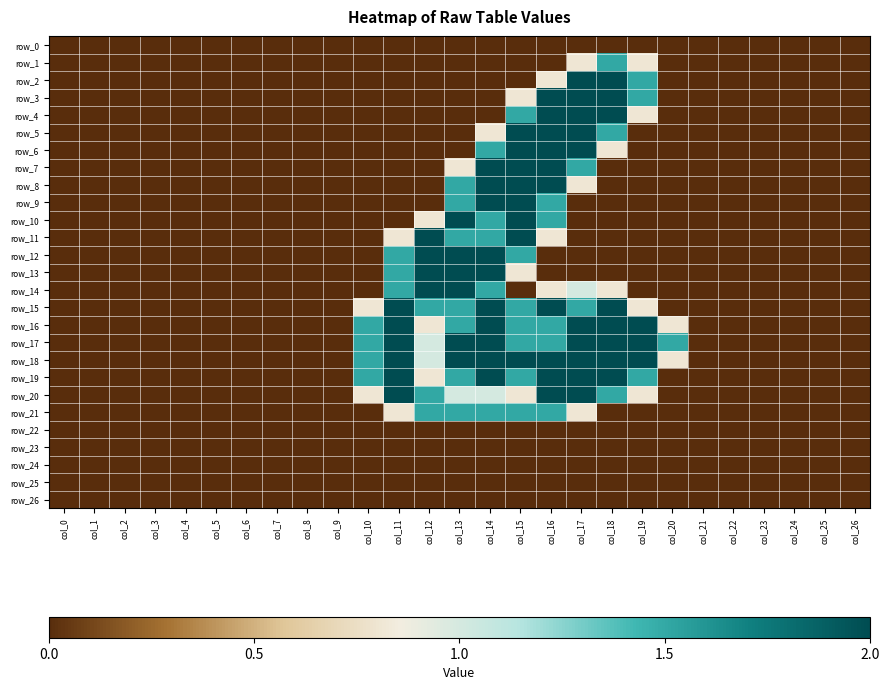

Reading left to right, extract all data points from this chart.

row_0: col_0=0.0	col_1=0.0	col_2=0.0	col_3=0.0	col_4=0.0	col_5=0.0	col_6=0.0	col_7=0.0	col_8=0.0	col_9=0.0	col_10=0.0	col_11=0.0	col_12=0.0	col_13=0.0	col_14=0.0	col_15=0.0	col_16=0.0	col_17=0.0	col_18=0.0	col_19=0.0	col_20=0.0	col_21=0.0	col_22=0.0	col_23=0.0	col_24=0.0	col_25=0.0	col_26=0.0
row_1: col_0=0.0	col_1=0.0	col_2=0.0	col_3=0.0	col_4=0.0	col_5=0.0	col_6=0.0	col_7=0.0	col_8=0.0	col_9=0.0	col_10=0.0	col_11=0.0	col_12=0.0	col_13=0.0	col_14=0.0	col_15=0.0	col_16=0.0	col_17=0.8	col_18=1.5	col_19=0.8	col_20=0.0	col_21=0.0	col_22=0.0	col_23=0.0	col_24=0.0	col_25=0.0	col_26=0.0
row_2: col_0=0.0	col_1=0.0	col_2=0.0	col_3=0.0	col_4=0.0	col_5=0.0	col_6=0.0	col_7=0.0	col_8=0.0	col_9=0.0	col_10=0.0	col_11=0.0	col_12=0.0	col_13=0.0	col_14=0.0	col_15=0.0	col_16=0.8	col_17=2.0	col_18=2.0	col_19=1.5	col_20=0.0	col_21=0.0	col_22=0.0	col_23=0.0	col_24=0.0	col_25=0.0	col_26=0.0
row_3: col_0=0.0	col_1=0.0	col_2=0.0	col_3=0.0	col_4=0.0	col_5=0.0	col_6=0.0	col_7=0.0	col_8=0.0	col_9=0.0	col_10=0.0	col_11=0.0	col_12=0.0	col_13=0.0	col_14=0.0	col_15=0.8	col_16=2.0	col_17=2.0	col_18=2.0	col_19=1.5	col_20=0.0	col_21=0.0	col_22=0.0	col_23=0.0	col_24=0.0	col_25=0.0	col_26=0.0
row_4: col_0=0.0	col_1=0.0	col_2=0.0	col_3=0.0	col_4=0.0	col_5=0.0	col_6=0.0	col_7=0.0	col_8=0.0	col_9=0.0	col_10=0.0	col_11=0.0	col_12=0.0	col_13=0.0	col_14=0.0	col_15=1.5	col_16=2.0	col_17=2.0	col_18=2.0	col_19=0.8	col_20=0.0	col_21=0.0	col_22=0.0	col_23=0.0	col_24=0.0	col_25=0.0	col_26=0.0
row_5: col_0=0.0	col_1=0.0	col_2=0.0	col_3=0.0	col_4=0.0	col_5=0.0	col_6=0.0	col_7=0.0	col_8=0.0	col_9=0.0	col_10=0.0	col_11=0.0	col_12=0.0	col_13=0.0	col_14=0.8	col_15=2.0	col_16=2.0	col_17=2.0	col_18=1.5	col_19=0.0	col_20=0.0	col_21=0.0	col_22=0.0	col_23=0.0	col_24=0.0	col_25=0.0	col_26=0.0
row_6: col_0=0.0	col_1=0.0	col_2=0.0	col_3=0.0	col_4=0.0	col_5=0.0	col_6=0.0	col_7=0.0	col_8=0.0	col_9=0.0	col_10=0.0	col_11=0.0	col_12=0.0	col_13=0.0	col_14=1.5	col_15=2.0	col_16=2.0	col_17=2.0	col_18=0.8	col_19=0.0	col_20=0.0	col_21=0.0	col_22=0.0	col_23=0.0	col_24=0.0	col_25=0.0	col_26=0.0
row_7: col_0=0.0	col_1=0.0	col_2=0.0	col_3=0.0	col_4=0.0	col_5=0.0	col_6=0.0	col_7=0.0	col_8=0.0	col_9=0.0	col_10=0.0	col_11=0.0	col_12=0.0	col_13=0.8	col_14=2.0	col_15=2.0	col_16=2.0	col_17=1.5	col_18=0.0	col_19=0.0	col_20=0.0	col_21=0.0	col_22=0.0	col_23=0.0	col_24=0.0	col_25=0.0	col_26=0.0
row_8: col_0=0.0	col_1=0.0	col_2=0.0	col_3=0.0	col_4=0.0	col_5=0.0	col_6=0.0	col_7=0.0	col_8=0.0	col_9=0.0	col_10=0.0	col_11=0.0	col_12=0.0	col_13=1.5	col_14=2.0	col_15=2.0	col_16=2.0	col_17=0.8	col_18=0.0	col_19=0.0	col_20=0.0	col_21=0.0	col_22=0.0	col_23=0.0	col_24=0.0	col_25=0.0	col_26=0.0
row_9: col_0=0.0	col_1=0.0	col_2=0.0	col_3=0.0	col_4=0.0	col_5=0.0	col_6=0.0	col_7=0.0	col_8=0.0	col_9=0.0	col_10=0.0	col_11=0.0	col_12=0.0	col_13=1.5	col_14=2.0	col_15=2.0	col_16=1.5	col_17=0.0	col_18=0.0	col_19=0.0	col_20=0.0	col_21=0.0	col_22=0.0	col_23=0.0	col_24=0.0	col_25=0.0	col_26=0.0
row_10: col_0=0.0	col_1=0.0	col_2=0.0	col_3=0.0	col_4=0.0	col_5=0.0	col_6=0.0	col_7=0.0	col_8=0.0	col_9=0.0	col_10=0.0	col_11=0.0	col_12=0.8	col_13=2.0	col_14=1.5	col_15=2.0	col_16=1.5	col_17=0.0	col_18=0.0	col_19=0.0	col_20=0.0	col_21=0.0	col_22=0.0	col_23=0.0	col_24=0.0	col_25=0.0	col_26=0.0
row_11: col_0=0.0	col_1=0.0	col_2=0.0	col_3=0.0	col_4=0.0	col_5=0.0	col_6=0.0	col_7=0.0	col_8=0.0	col_9=0.0	col_10=0.0	col_11=0.8	col_12=2.0	col_13=1.5	col_14=1.5	col_15=2.0	col_16=0.8	col_17=0.0	col_18=0.0	col_19=0.0	col_20=0.0	col_21=0.0	col_22=0.0	col_23=0.0	col_24=0.0	col_25=0.0	col_26=0.0
row_12: col_0=0.0	col_1=0.0	col_2=0.0	col_3=0.0	col_4=0.0	col_5=0.0	col_6=0.0	col_7=0.0	col_8=0.0	col_9=0.0	col_10=0.0	col_11=1.5	col_12=2.0	col_13=2.0	col_14=2.0	col_15=1.5	col_16=0.0	col_17=0.0	col_18=0.0	col_19=0.0	col_20=0.0	col_21=0.0	col_22=0.0	col_23=0.0	col_24=0.0	col_25=0.0	col_26=0.0
row_13: col_0=0.0	col_1=0.0	col_2=0.0	col_3=0.0	col_4=0.0	col_5=0.0	col_6=0.0	col_7=0.0	col_8=0.0	col_9=0.0	col_10=0.0	col_11=1.5	col_12=2.0	col_13=2.0	col_14=2.0	col_15=0.8	col_16=0.0	col_17=0.0	col_18=0.0	col_19=0.0	col_20=0.0	col_21=0.0	col_22=0.0	col_23=0.0	col_24=0.0	col_25=0.0	col_26=0.0
row_14: col_0=0.0	col_1=0.0	col_2=0.0	col_3=0.0	col_4=0.0	col_5=0.0	col_6=0.0	col_7=0.0	col_8=0.0	col_9=0.0	col_10=0.0	col_11=1.5	col_12=2.0	col_13=2.0	col_14=1.5	col_15=0.0	col_16=0.8	col_17=1.0	col_18=0.8	col_19=0.0	col_20=0.0	col_21=0.0	col_22=0.0	col_23=0.0	col_24=0.0	col_25=0.0	col_26=0.0
row_15: col_0=0.0	col_1=0.0	col_2=0.0	col_3=0.0	col_4=0.0	col_5=0.0	col_6=0.0	col_7=0.0	col_8=0.0	col_9=0.0	col_10=0.8	col_11=2.0	col_12=1.5	col_13=1.5	col_14=2.0	col_15=1.5	col_16=2.0	col_17=1.5	col_18=2.0	col_19=0.8	col_20=0.0	col_21=0.0	col_22=0.0	col_23=0.0	col_24=0.0	col_25=0.0	col_26=0.0
row_16: col_0=0.0	col_1=0.0	col_2=0.0	col_3=0.0	col_4=0.0	col_5=0.0	col_6=0.0	col_7=0.0	col_8=0.0	col_9=0.0	col_10=1.5	col_11=2.0	col_12=0.8	col_13=1.5	col_14=2.0	col_15=1.5	col_16=1.5	col_17=2.0	col_18=2.0	col_19=2.0	col_20=0.8	col_21=0.0	col_22=0.0	col_23=0.0	col_24=0.0	col_25=0.0	col_26=0.0
row_17: col_0=0.0	col_1=0.0	col_2=0.0	col_3=0.0	col_4=0.0	col_5=0.0	col_6=0.0	col_7=0.0	col_8=0.0	col_9=0.0	col_10=1.5	col_11=2.0	col_12=1.0	col_13=2.0	col_14=2.0	col_15=1.5	col_16=1.5	col_17=2.0	col_18=2.0	col_19=2.0	col_20=1.5	col_21=0.0	col_22=0.0	col_23=0.0	col_24=0.0	col_25=0.0	col_26=0.0
row_18: col_0=0.0	col_1=0.0	col_2=0.0	col_3=0.0	col_4=0.0	col_5=0.0	col_6=0.0	col_7=0.0	col_8=0.0	col_9=0.0	col_10=1.5	col_11=2.0	col_12=1.0	col_13=2.0	col_14=2.0	col_15=2.0	col_16=2.0	col_17=2.0	col_18=2.0	col_19=2.0	col_20=0.8	col_21=0.0	col_22=0.0	col_23=0.0	col_24=0.0	col_25=0.0	col_26=0.0
row_19: col_0=0.0	col_1=0.0	col_2=0.0	col_3=0.0	col_4=0.0	col_5=0.0	col_6=0.0	col_7=0.0	col_8=0.0	col_9=0.0	col_10=1.5	col_11=2.0	col_12=0.8	col_13=1.5	col_14=2.0	col_15=1.5	col_16=2.0	col_17=2.0	col_18=2.0	col_19=1.5	col_20=0.0	col_21=0.0	col_22=0.0	col_23=0.0	col_24=0.0	col_25=0.0	col_26=0.0
row_20: col_0=0.0	col_1=0.0	col_2=0.0	col_3=0.0	col_4=0.0	col_5=0.0	col_6=0.0	col_7=0.0	col_8=0.0	col_9=0.0	col_10=0.8	col_11=2.0	col_12=1.5	col_13=1.0	col_14=1.0	col_15=0.8	col_16=2.0	col_17=2.0	col_18=1.5	col_19=0.8	col_20=0.0	col_21=0.0	col_22=0.0	col_23=0.0	col_24=0.0	col_25=0.0	col_26=0.0
row_21: col_0=0.0	col_1=0.0	col_2=0.0	col_3=0.0	col_4=0.0	col_5=0.0	col_6=0.0	col_7=0.0	col_8=0.0	col_9=0.0	col_10=0.0	col_11=0.8	col_12=1.5	col_13=1.5	col_14=1.5	col_15=1.5	col_16=1.5	col_17=0.8	col_18=0.0	col_19=0.0	col_20=0.0	col_21=0.0	col_22=0.0	col_23=0.0	col_24=0.0	col_25=0.0	col_26=0.0
row_22: col_0=0.0	col_1=0.0	col_2=0.0	col_3=0.0	col_4=0.0	col_5=0.0	col_6=0.0	col_7=0.0	col_8=0.0	col_9=0.0	col_10=0.0	col_11=0.0	col_12=0.0	col_13=0.0	col_14=0.0	col_15=0.0	col_16=0.0	col_17=0.0	col_18=0.0	col_19=0.0	col_20=0.0	col_21=0.0	col_22=0.0	col_23=0.0	col_24=0.0	col_25=0.0	col_26=0.0
row_23: col_0=0.0	col_1=0.0	col_2=0.0	col_3=0.0	col_4=0.0	col_5=0.0	col_6=0.0	col_7=0.0	col_8=0.0	col_9=0.0	col_10=0.0	col_11=0.0	col_12=0.0	col_13=0.0	col_14=0.0	col_15=0.0	col_16=0.0	col_17=0.0	col_18=0.0	col_19=0.0	col_20=0.0	col_21=0.0	col_22=0.0	col_23=0.0	col_24=0.0	col_25=0.0	col_26=0.0
row_24: col_0=0.0	col_1=0.0	col_2=0.0	col_3=0.0	col_4=0.0	col_5=0.0	col_6=0.0	col_7=0.0	col_8=0.0	col_9=0.0	col_10=0.0	col_11=0.0	col_12=0.0	col_13=0.0	col_14=0.0	col_15=0.0	col_16=0.0	col_17=0.0	col_18=0.0	col_19=0.0	col_20=0.0	col_21=0.0	col_22=0.0	col_23=0.0	col_24=0.0	col_25=0.0	col_26=0.0
row_25: col_0=0.0	col_1=0.0	col_2=0.0	col_3=0.0	col_4=0.0	col_5=0.0	col_6=0.0	col_7=0.0	col_8=0.0	col_9=0.0	col_10=0.0	col_11=0.0	col_12=0.0	col_13=0.0	col_14=0.0	col_15=0.0	col_16=0.0	col_17=0.0	col_18=0.0	col_19=0.0	col_20=0.0	col_21=0.0	col_22=0.0	col_23=0.0	col_24=0.0	col_25=0.0	col_26=0.0
row_26: col_0=0.0	col_1=0.0	col_2=0.0	col_3=0.0	col_4=0.0	col_5=0.0	col_6=0.0	col_7=0.0	col_8=0.0	col_9=0.0	col_10=0.0	col_11=0.0	col_12=0.0	col_13=0.0	col_14=0.0	col_15=0.0	col_16=0.0	col_17=0.0	col_18=0.0	col_19=0.0	col_20=0.0	col_21=0.0	col_22=0.0	col_23=0.0	col_24=0.0	col_25=0.0	col_26=0.0